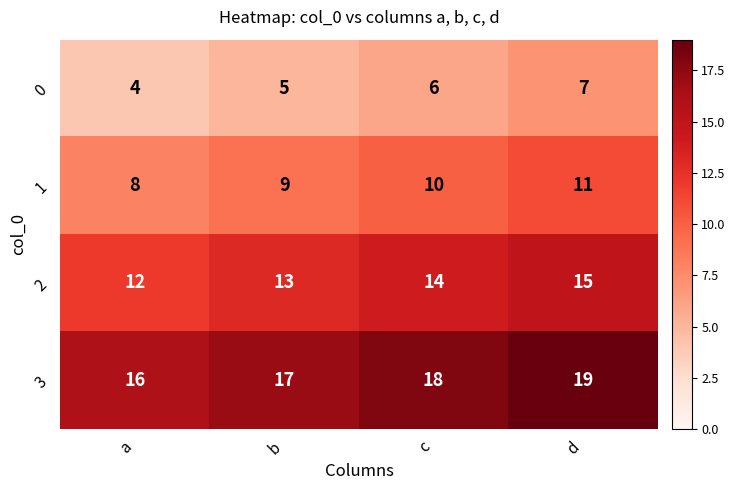

What is the lowest value of the 1 series?

8